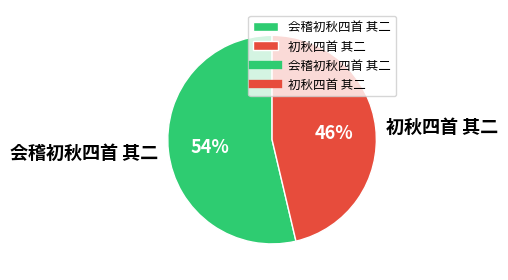

To the nearest percent, what percentage of the pie is 初秋四首 其二?

46%